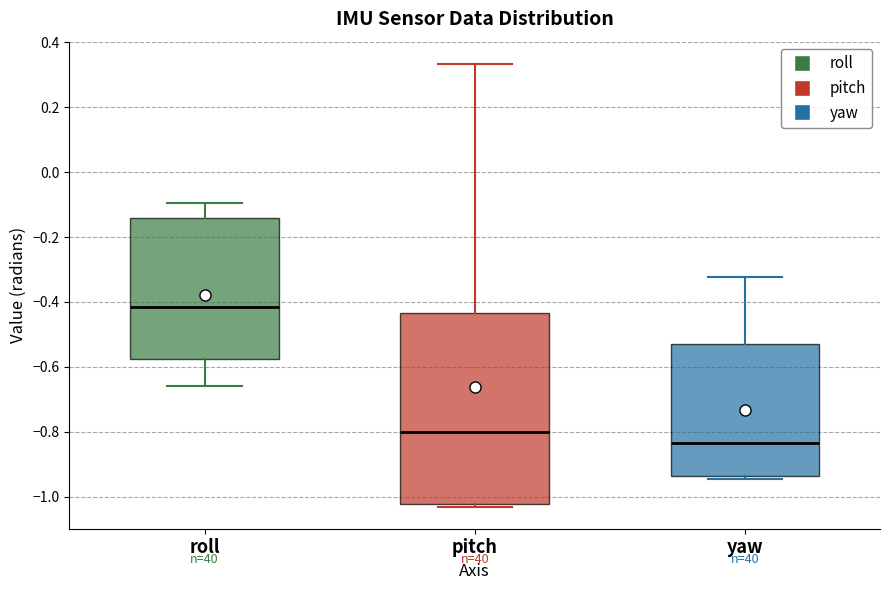

Reading left to right, read every box against the y-axis: the position of its median line, the range the box covers, and the ends of its whiskers. The values are not printed on the chart, so give them approximately, as read against the axis.

roll: median -0.42, box -0.58 to -0.14, whiskers -0.66 to -0.10
pitch: median -0.80, box -1.02 to -0.44, whiskers -1.04 to 0.34
yaw: median -0.84, box -0.94 to -0.52, whiskers -0.94 (just below the box's lower edge) to -0.32